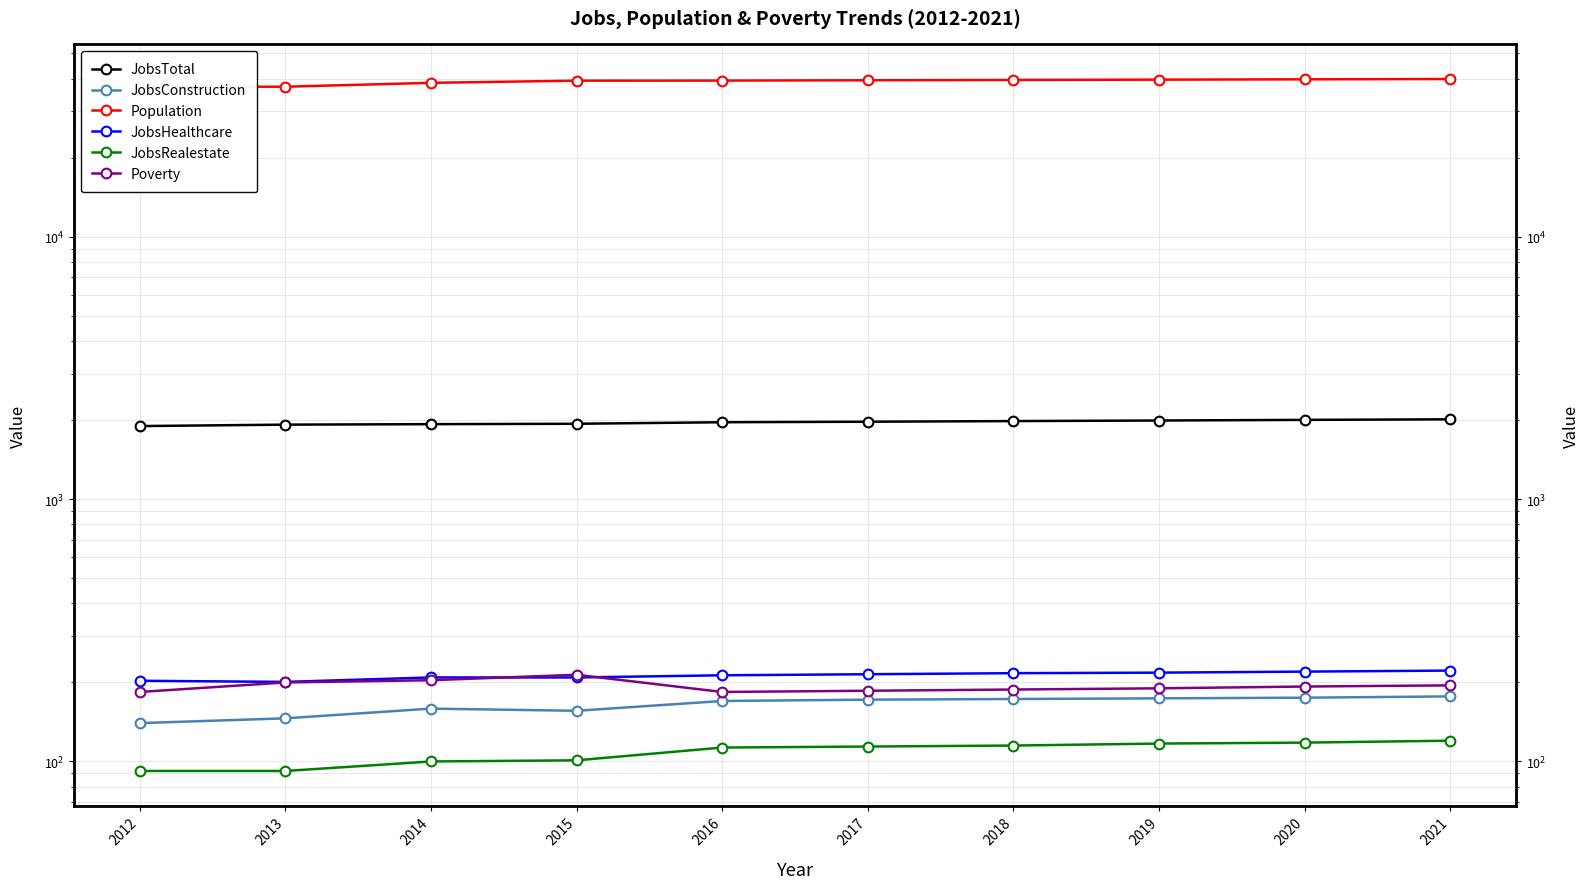

Where is the first local maximum for JobsConstruction?

2014